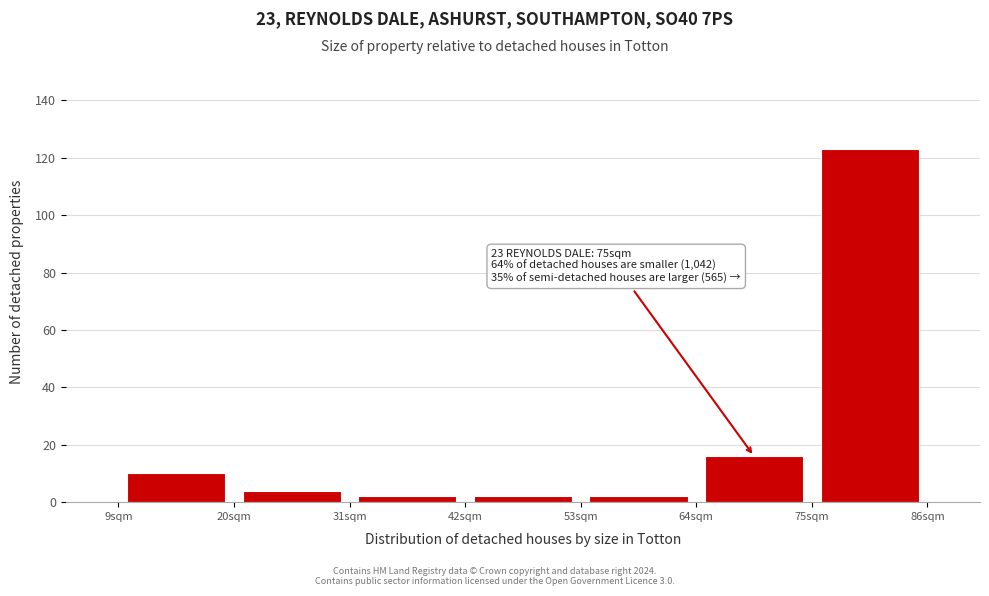

Over which range of the x-axis is the bar tallest?

75 to 86